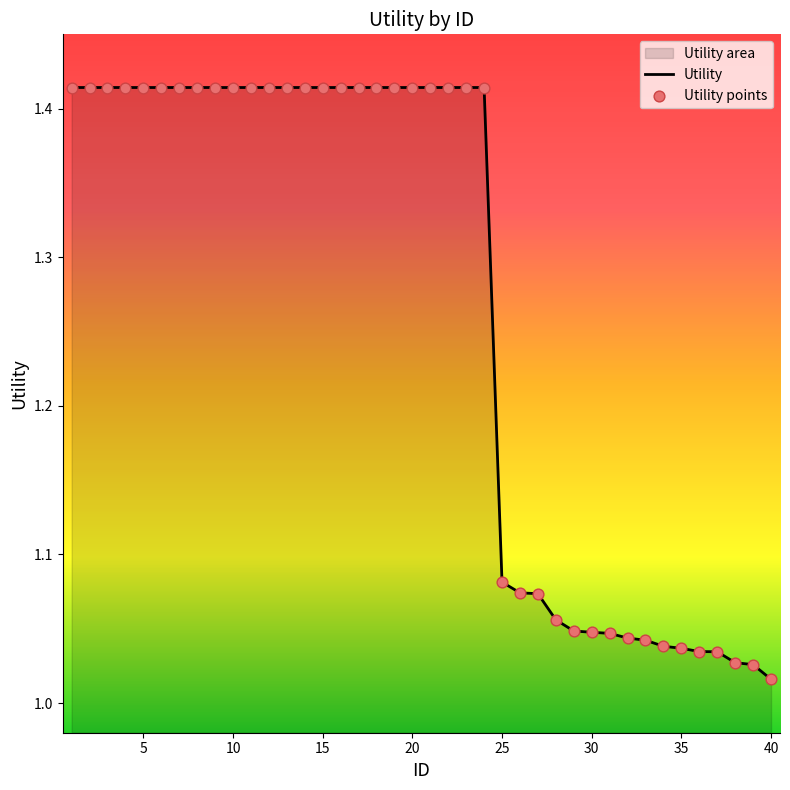

What is the difference between the maximum and minimum values?

0.4